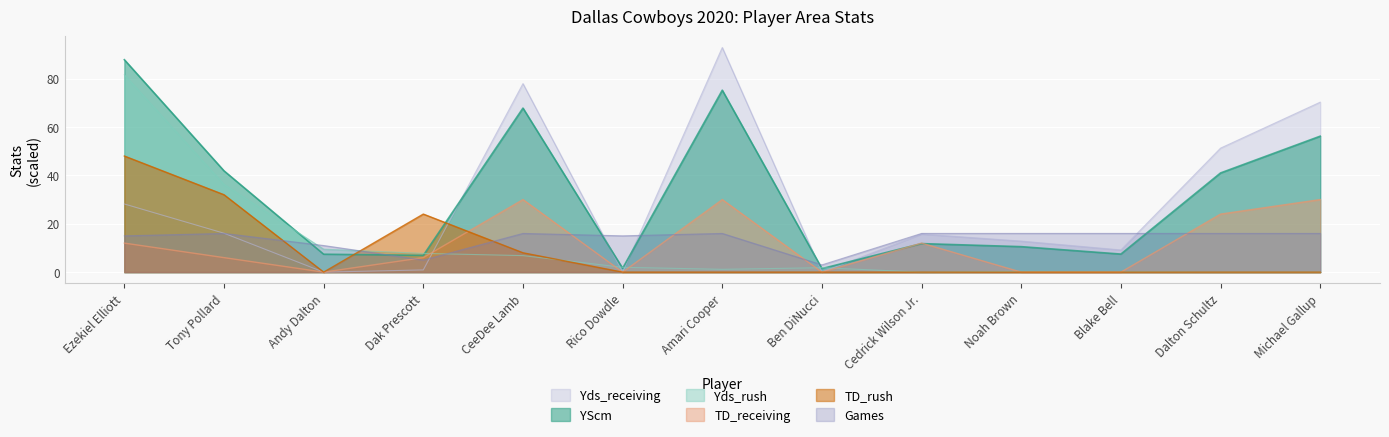

What is the maximum value shown in the chart?

92.8